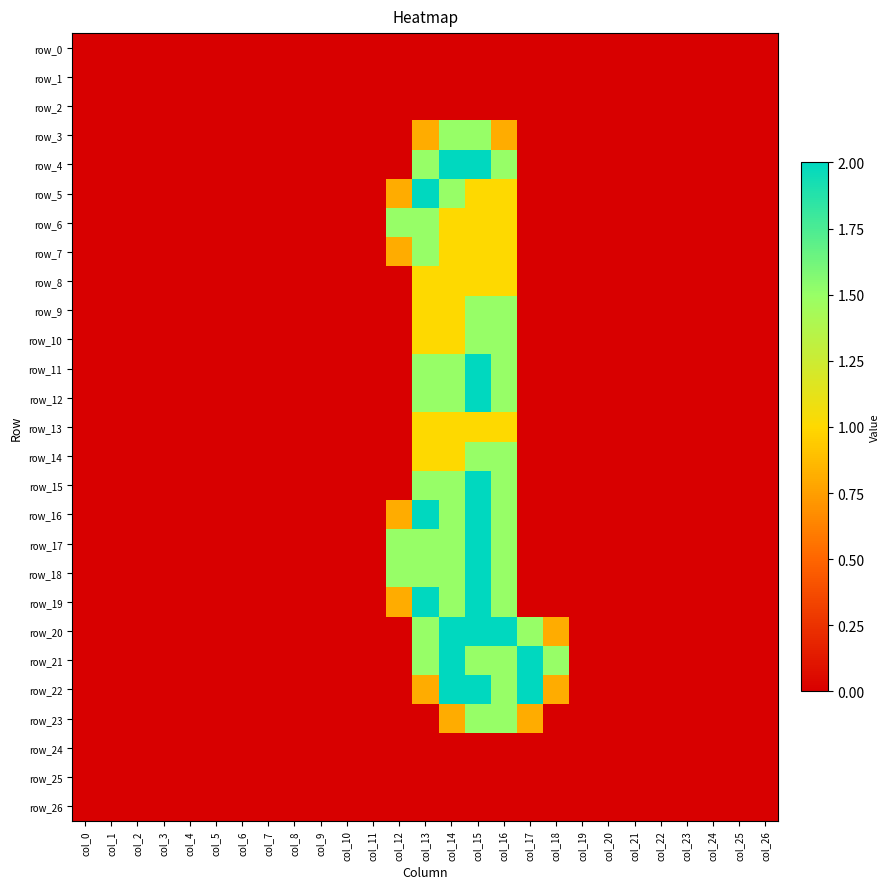

Is the value of row_25 at col_16 greater than the value of row_22 at col_14?

No